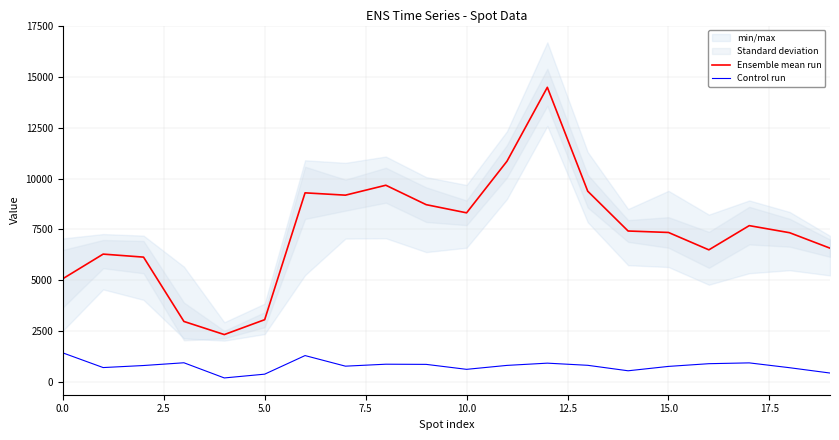

How many values in the Control run series exceed 802?

10